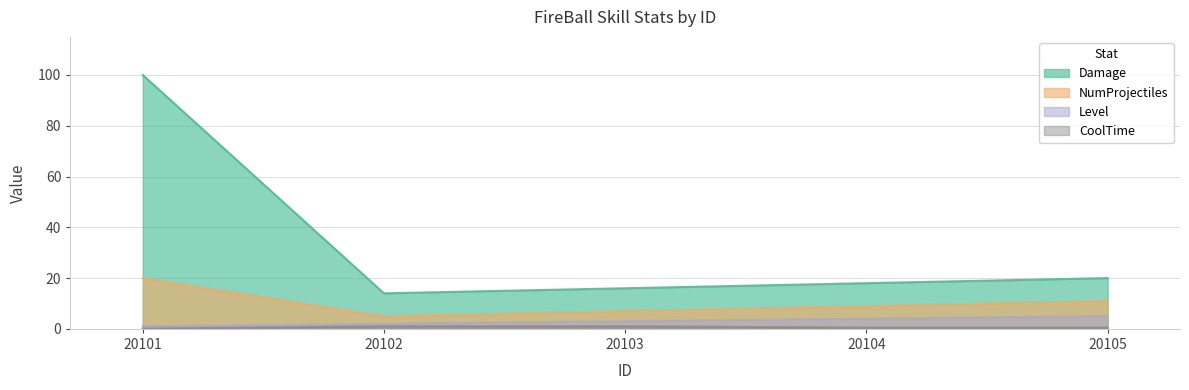

At which label is Damage closest to 57?

20105